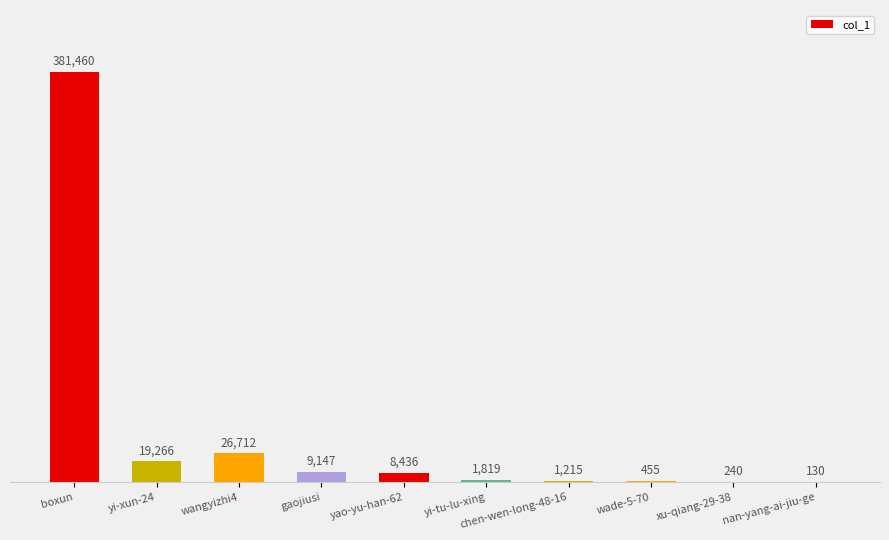

At which category does the chart reach its peak across all series?

boxun